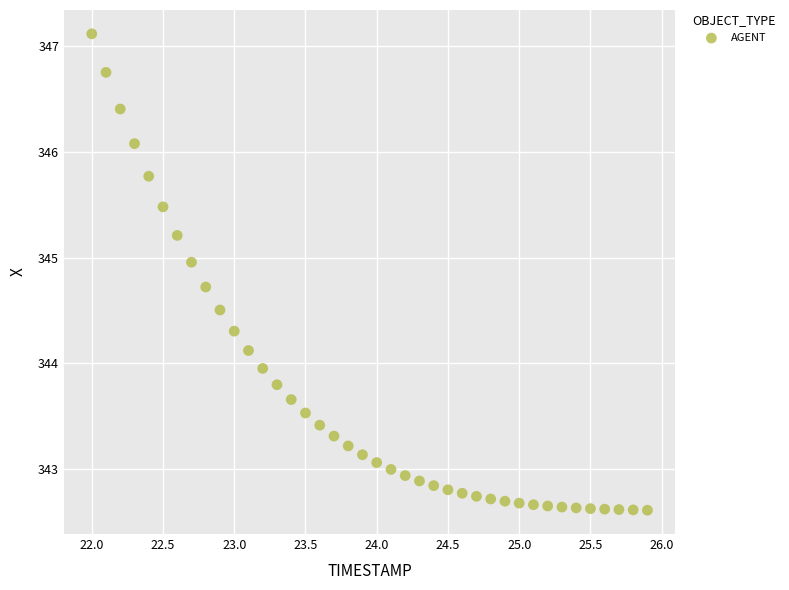

What is the range of X values (max minus min)?

3.9